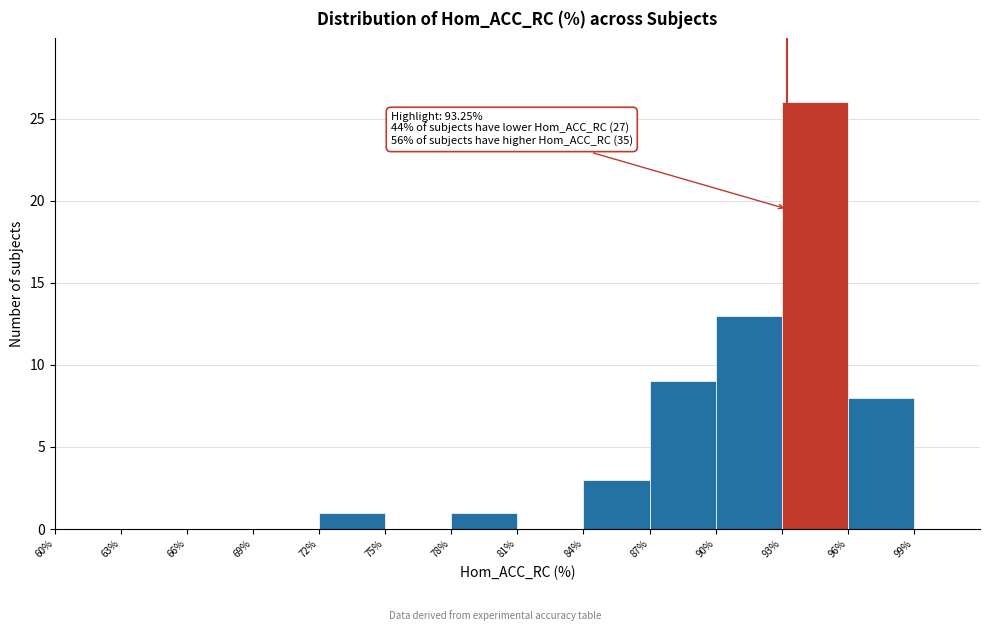

Which range on the x-axis has the tallest bar?

93% to 96%